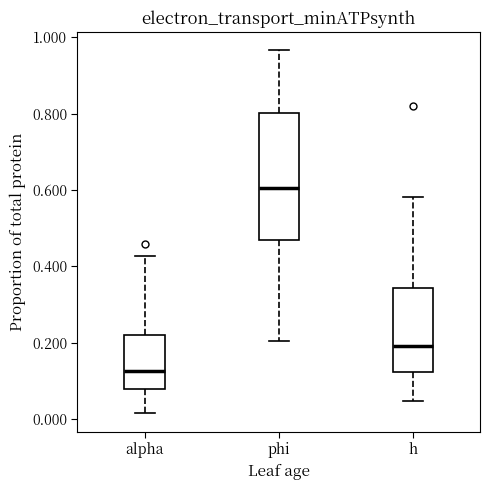

Which box has the lowest median line?

alpha